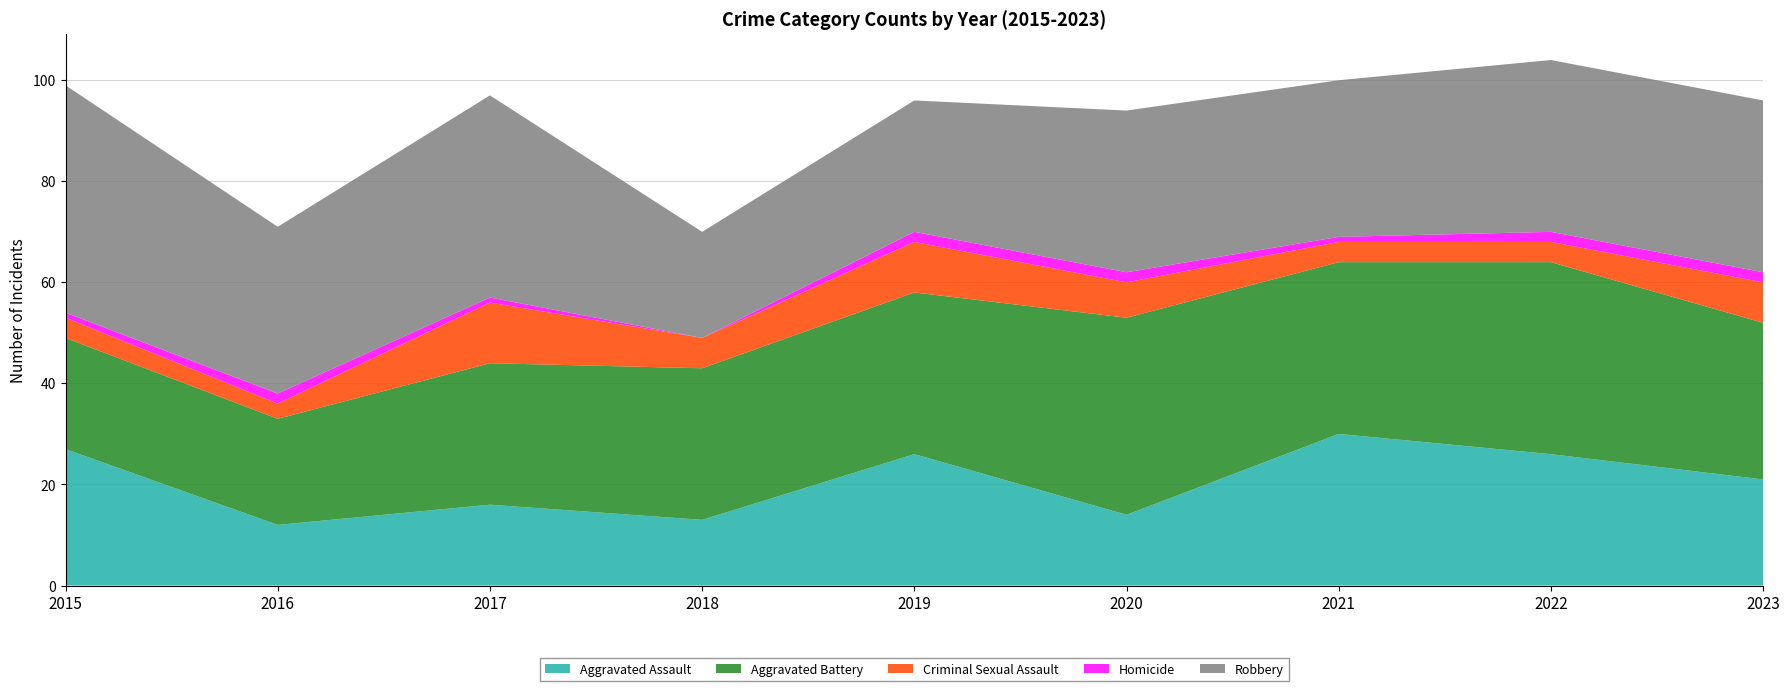

Reading right to left, list all the values displayed in this chart.

Aggravated Assault: 2023=21	2022=26	2021=30	2020=14	2019=26	2018=13	2017=16	2016=12	2015=27
Aggravated Battery: 2023=31	2022=38	2021=34	2020=39	2019=32	2018=30	2017=28	2016=21	2015=22
Criminal Sexual Assault: 2023=8	2022=4	2021=4	2020=7	2019=10	2018=6	2017=12	2016=3	2015=4
Homicide: 2023=2	2022=2	2021=1	2020=2	2019=2	2018=0	2017=1	2016=2	2015=1
Robbery: 2023=34	2022=34	2021=31	2020=32	2019=26	2018=21	2017=40	2016=33	2015=45